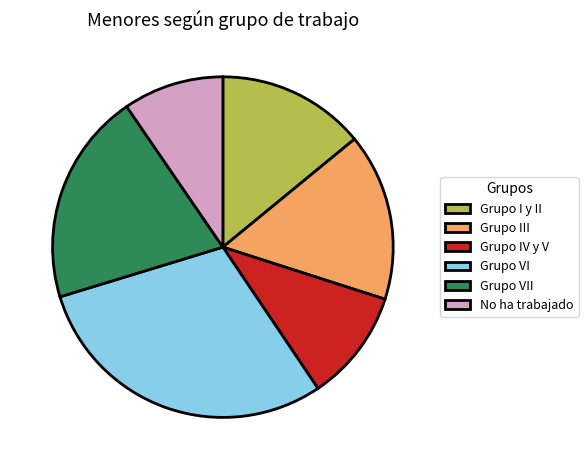

What is the smallest slice in the pie chart?

No ha trabajado